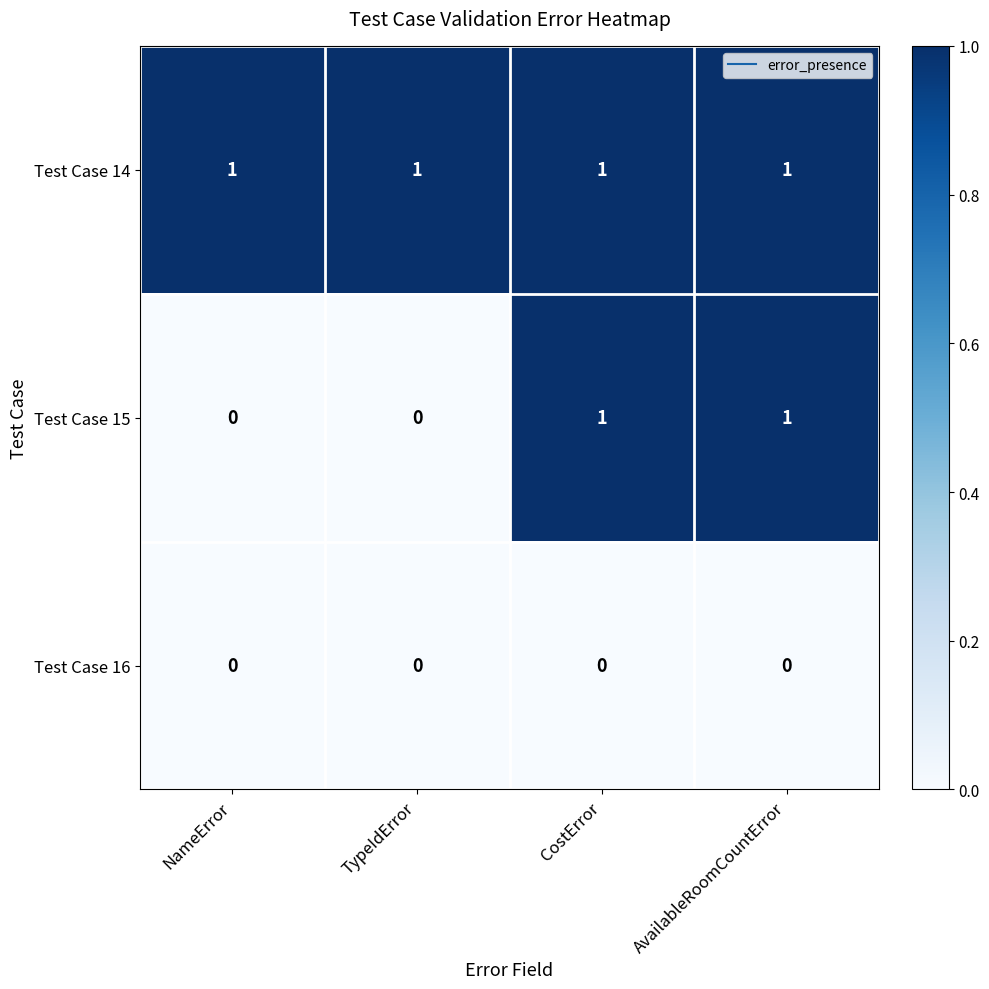

True or false: Test Case 15 has a value of 1 at TypeIdError.

False